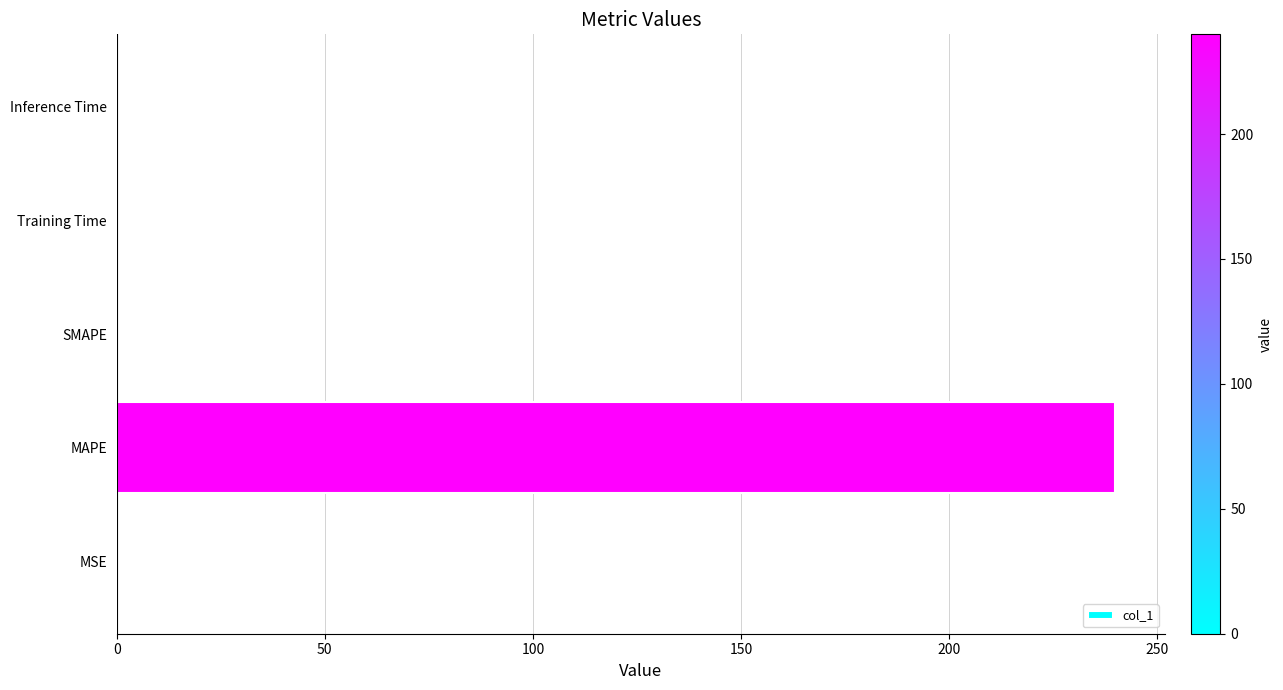

How many categories are shown in the chart?

5